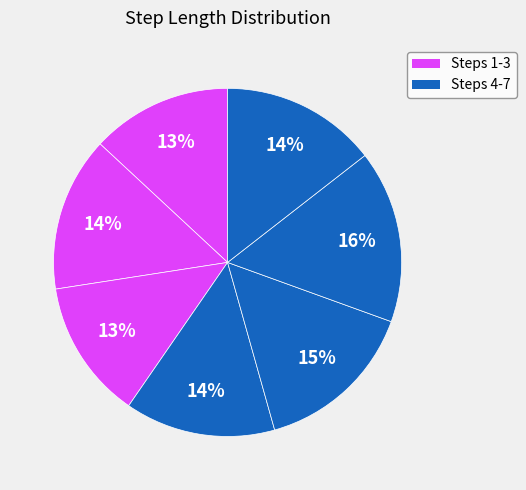

How many slices are in this pie chart?

7